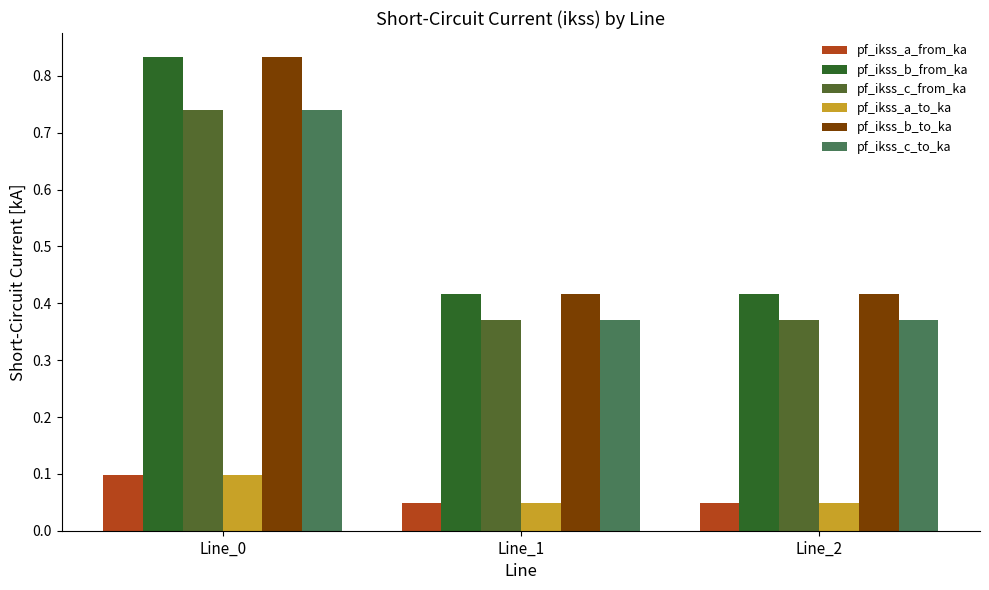

True or false: pf_ikss_c_from_ka has a value of 0.5 at Line_1.

False